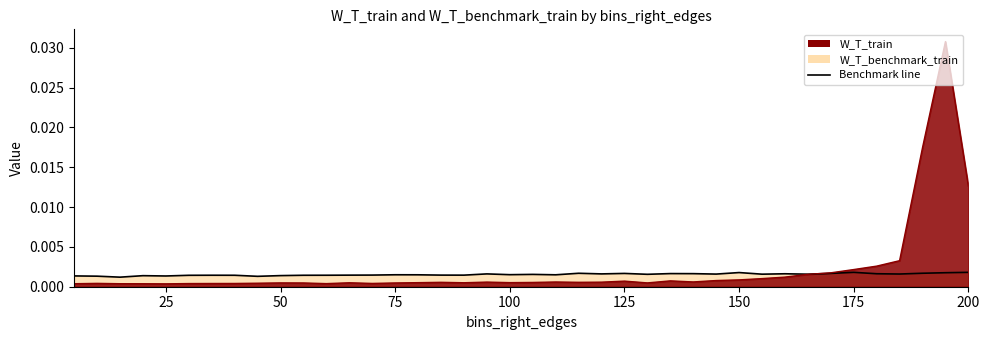

True or false: Train line has more than 0 interior local peaks.

True